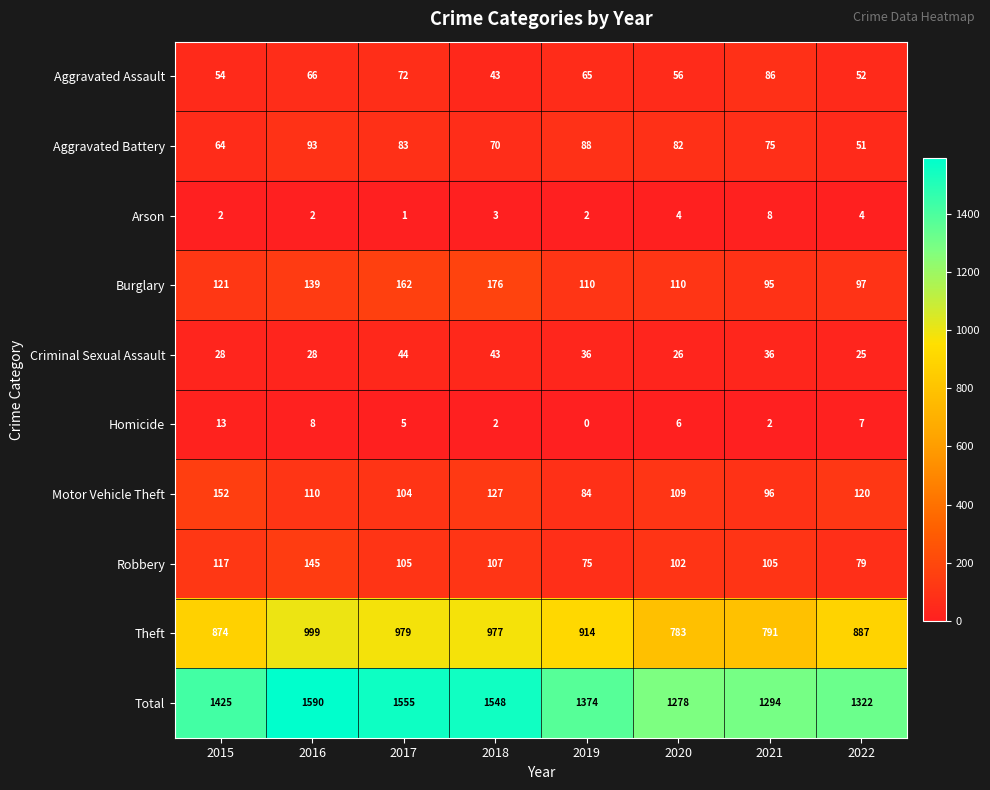

Which series has the largest total across all categories?

Total